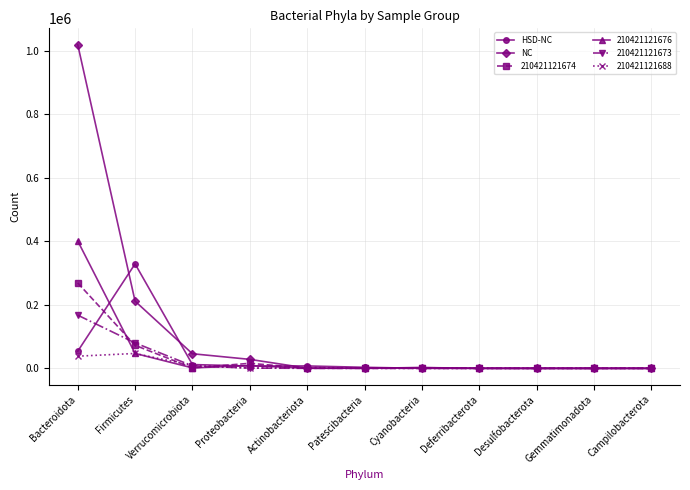

At how many categories does at least one series exceed 375706?

1